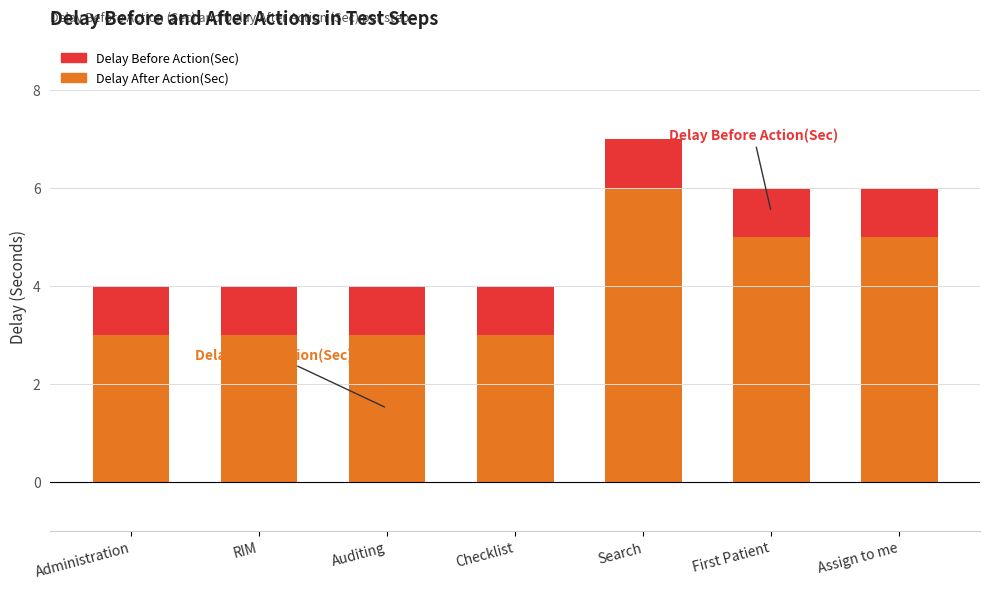

Reading left to right, transcribe the values for Delay After Action(Sec).

Administration=3	RIM=3	Auditing=3	Checklist=3	Search=6	First Patient=5	Assign to me=5